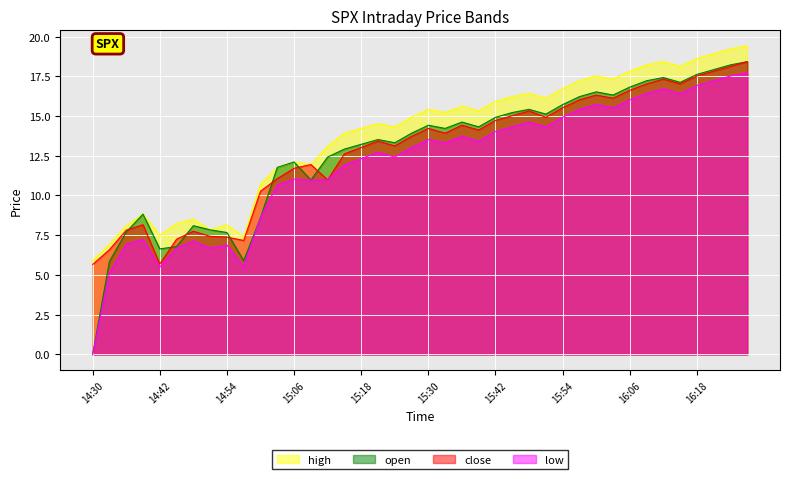

True or false: high and open intersect in this chart.

False